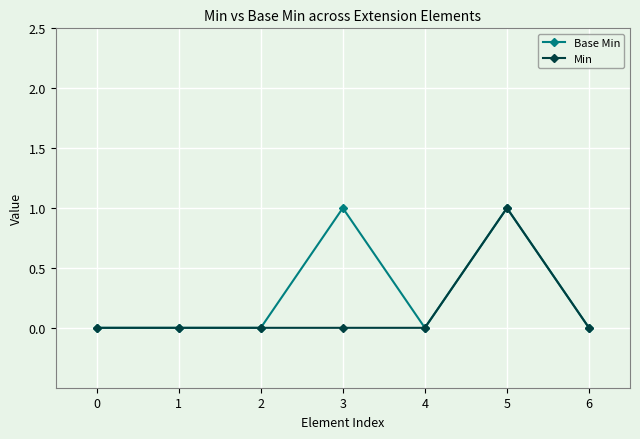

Count the Base Min values in the range 0 to 1.

7